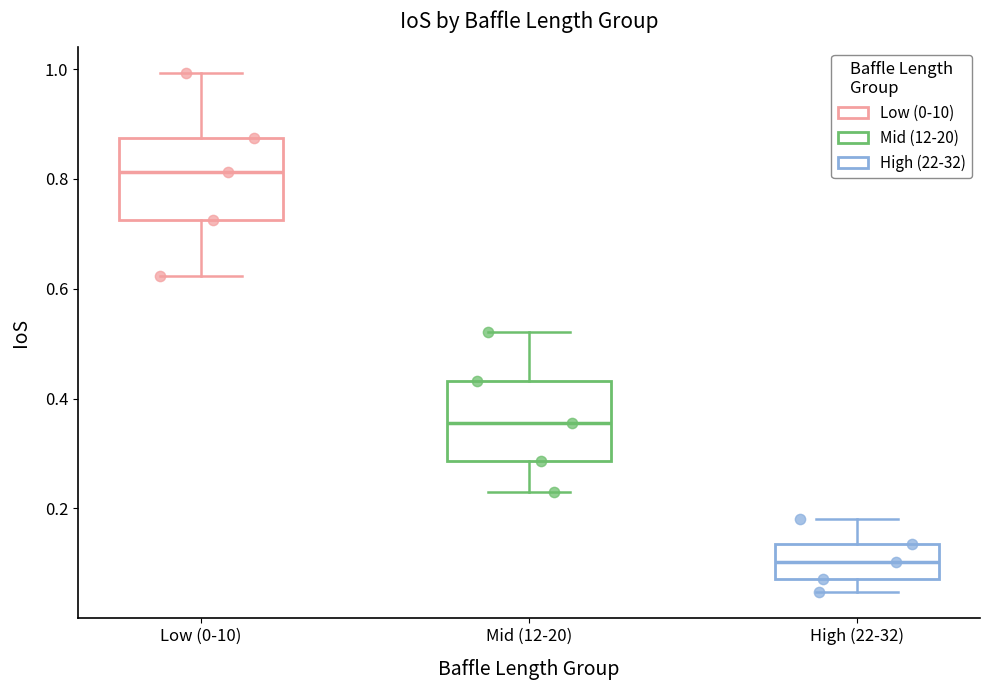

Reading left to right, transcribe this box plot: for each box, give where its median line is, the range the box spans, and where its two whiskers end, as read against the y-axis. The values are not printed on the chart, so give them approximately, as read against the axis.

Low (0-10): median 0.82, box 0.72 to 0.88, whiskers 0.62 to 1.00
Mid (12-20): median 0.36, box 0.28 to 0.44, whiskers 0.24 to 0.52
High (22-32): median 0.10, box 0.08 to 0.14, whiskers 0.04 to 0.18